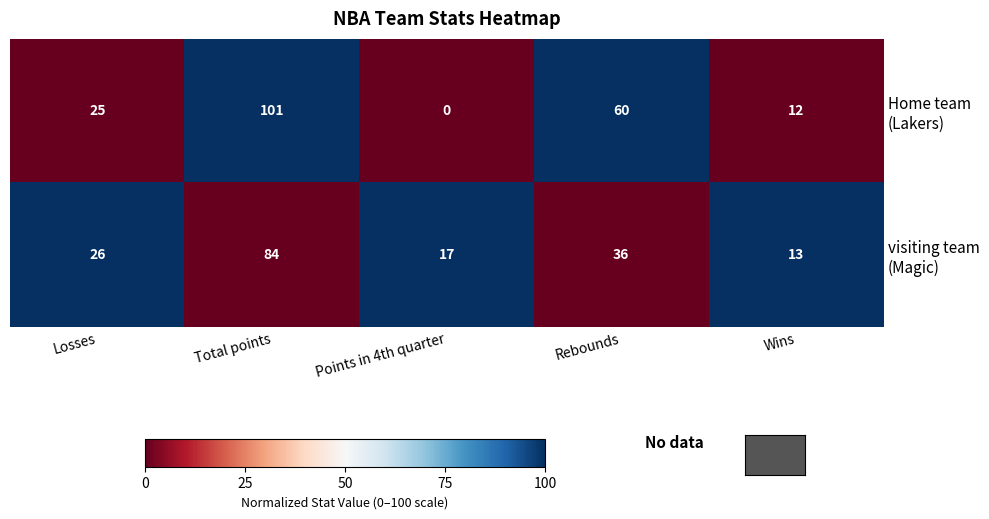

What is the spread (max minus min) of values at Total points?

17